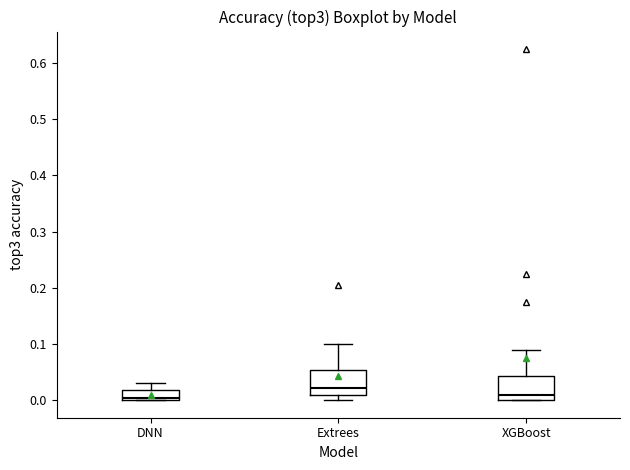

Reading left to right, read every box against the y-axis: the position of its median line, the range the box covers, and the ends of its whiskers. The values are not printed on the chart, so give them approximately, as read against the axis.

DNN: median 0.00 (just above the box's lower edge), box 0.00 to 0.02, whiskers 0.00 to 0.03
Extrees: median 0.02, box 0.01 to 0.05, whiskers 0.00 to 0.10
XGBoost: median 0.01, box 0.00 to 0.04, whiskers 0.00 to 0.09